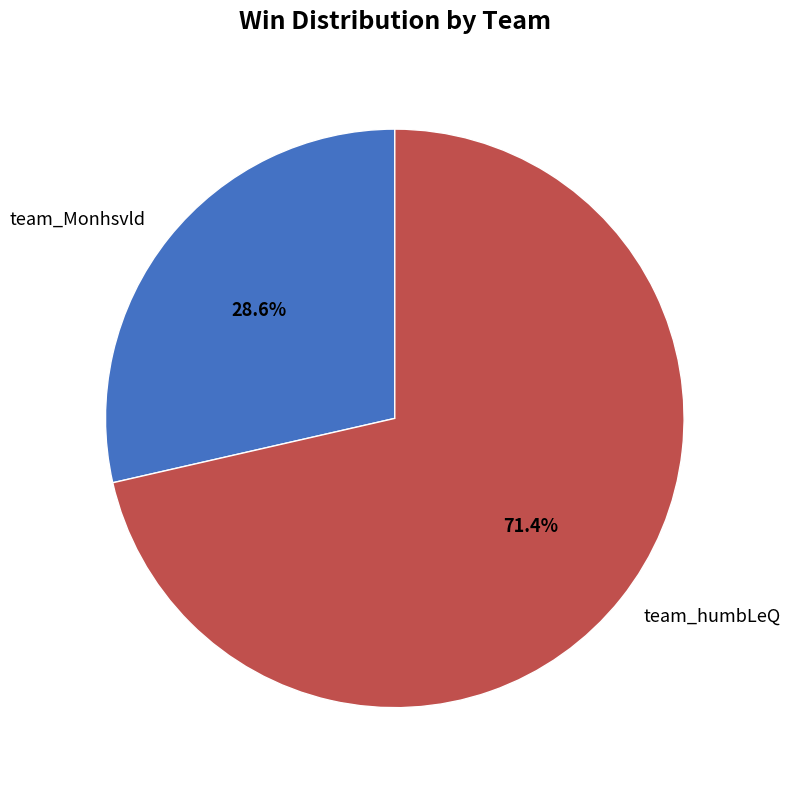

What is the largest slice in the pie chart?

team_humbLeQ